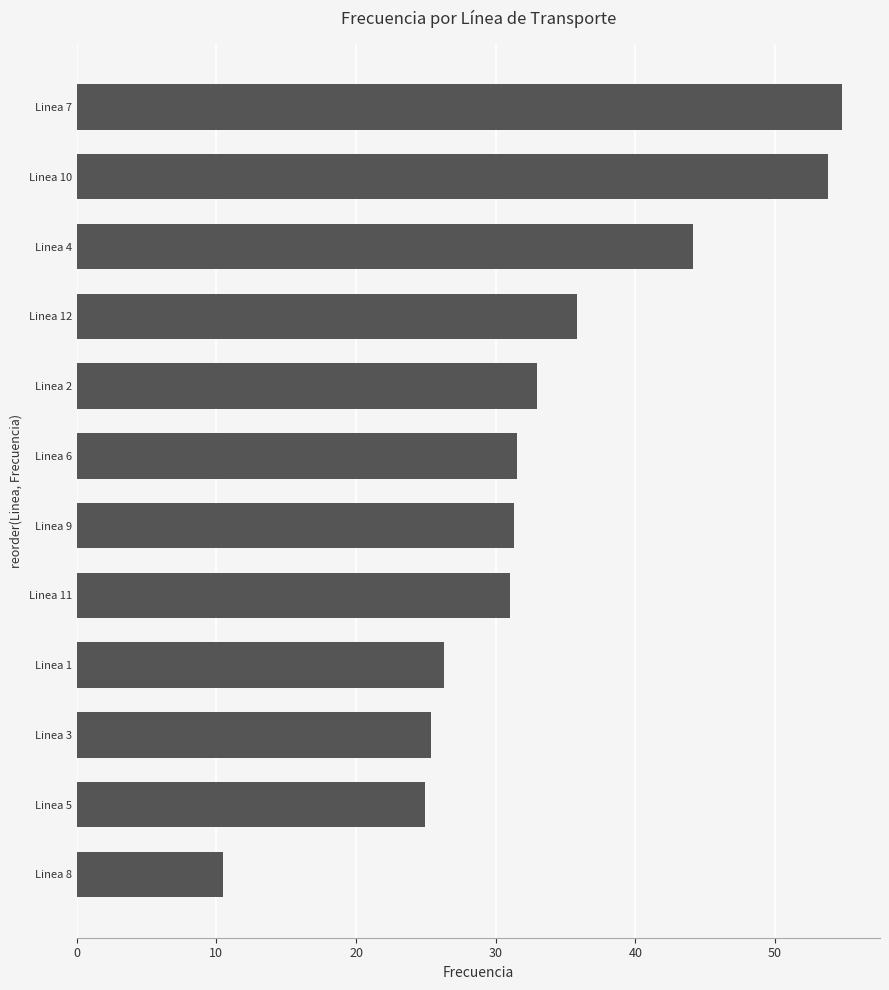

What is the maximum value shown in the chart?

54.8